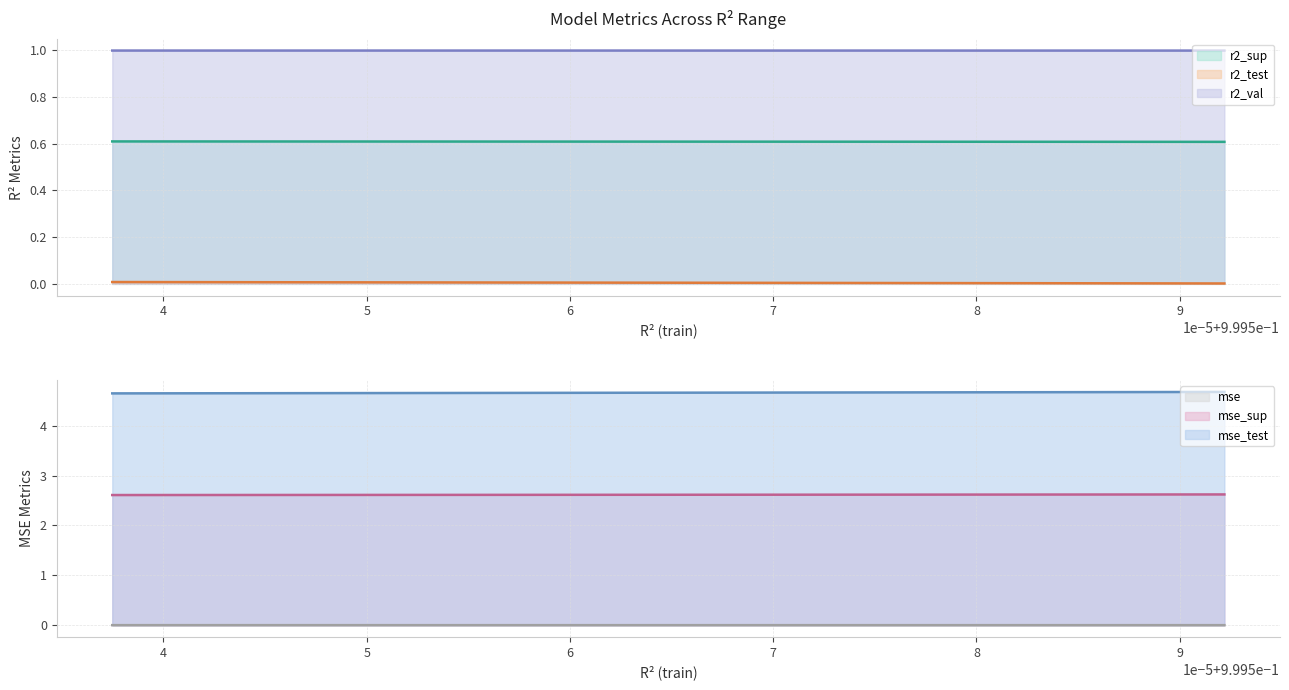

True or false: r2_test has more than 2 interior local peaks.

False